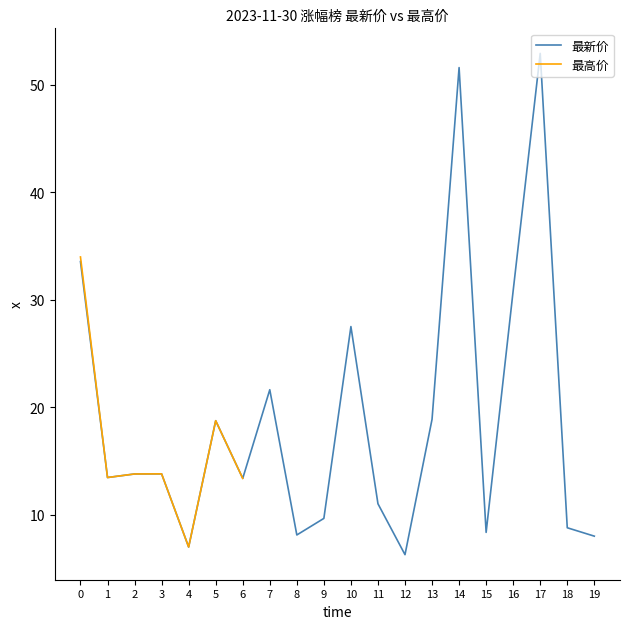

What is the highest value of the 最新价 series?

52.9